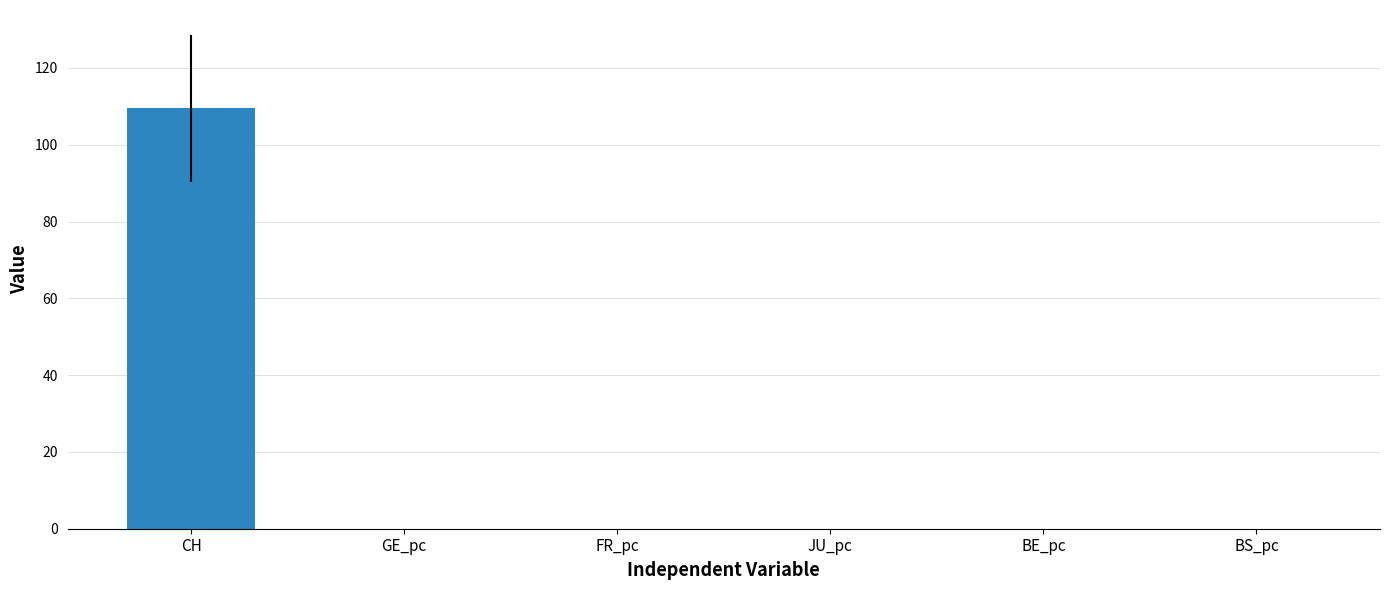

Which has a higher value, CH or BE_pc?

CH